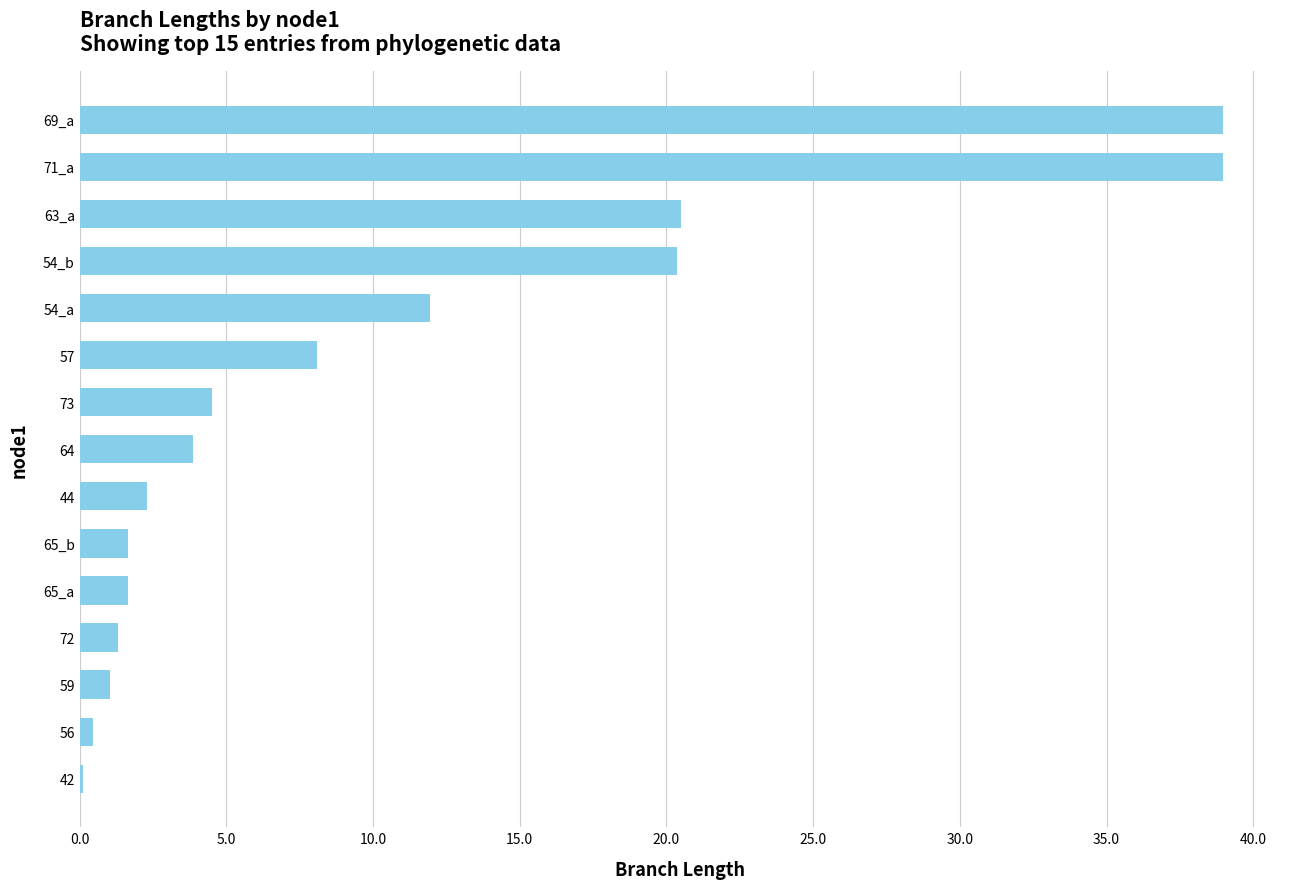

How many data points does each series have?

15